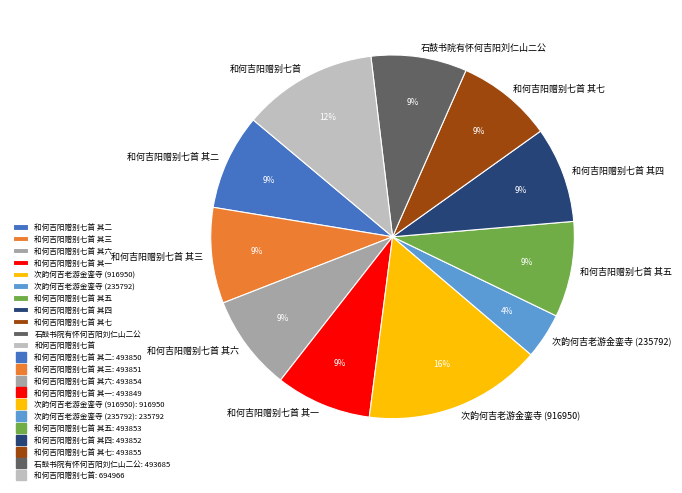

To the nearest percent, what portion does 和何吉阳赠别七首 其二 represent?

9%